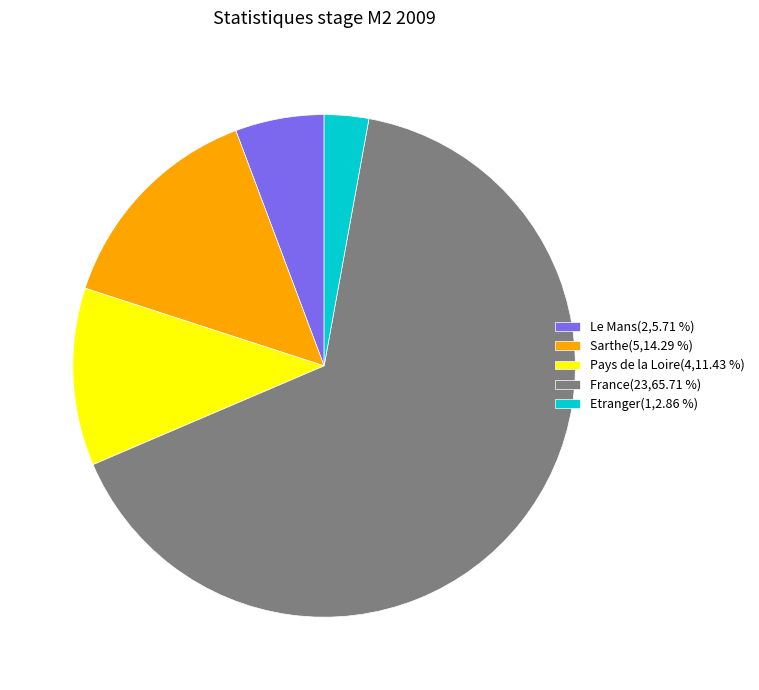

Rank the categories by value from highest to lowest.

France, Sarthe, Pays de la Loire, Le Mans, Etranger